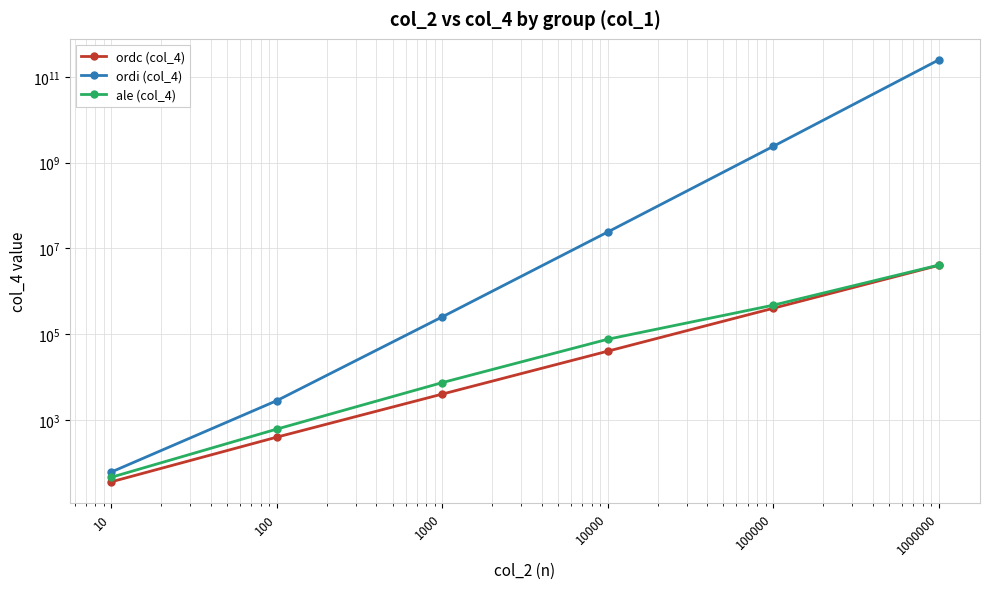

Is it true that ordi (col_4) equals 2814 at 100?

True